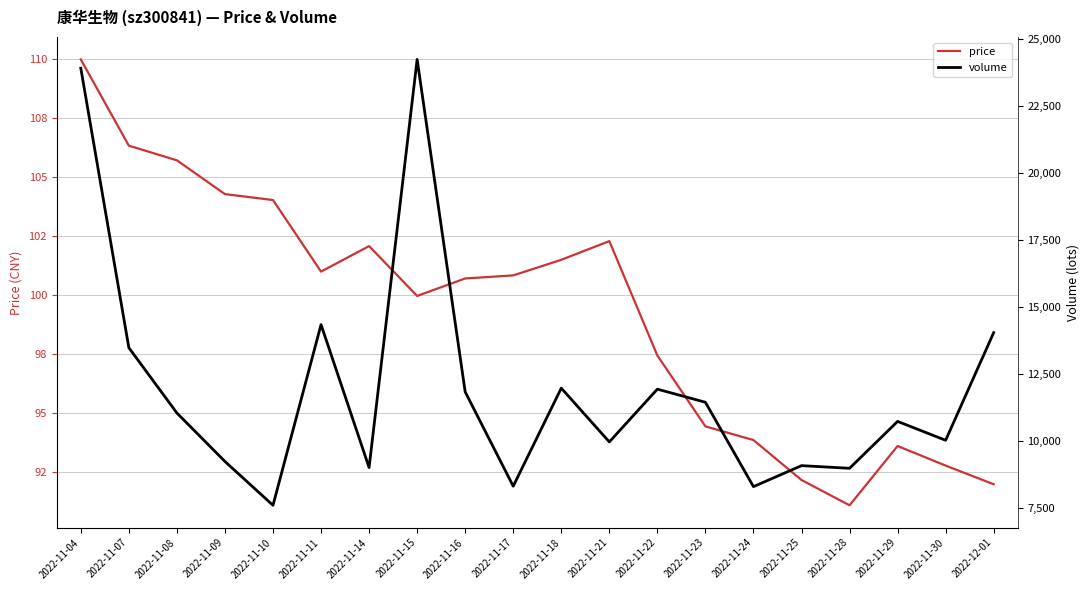

What is the spread (max minus min) of values at 2022-11-21?

9854.7